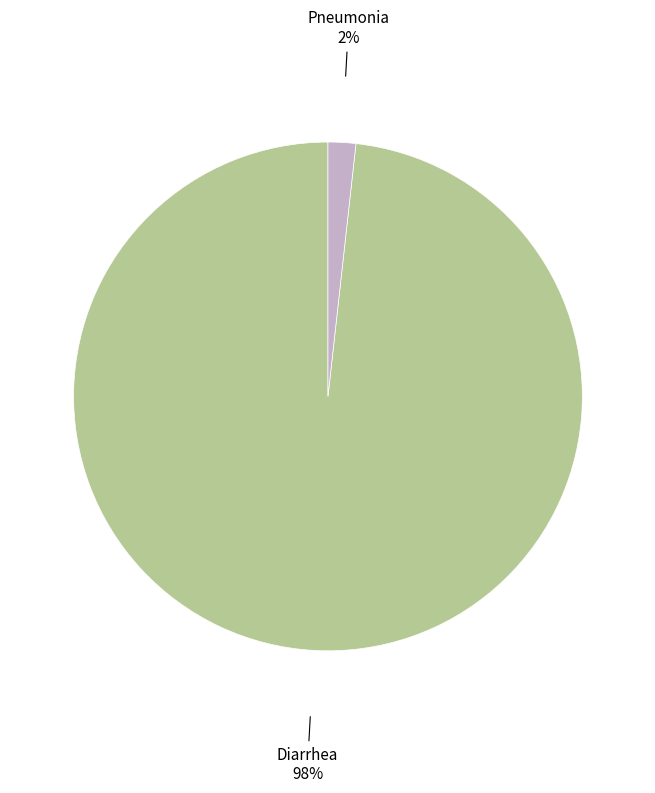

Which category has the biggest portion of the pie?

Diarrhea